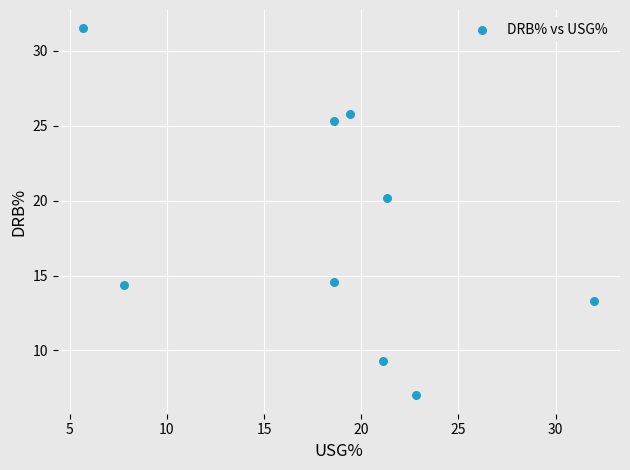

What Y value in the scatter plot is closest to 19?

20.2